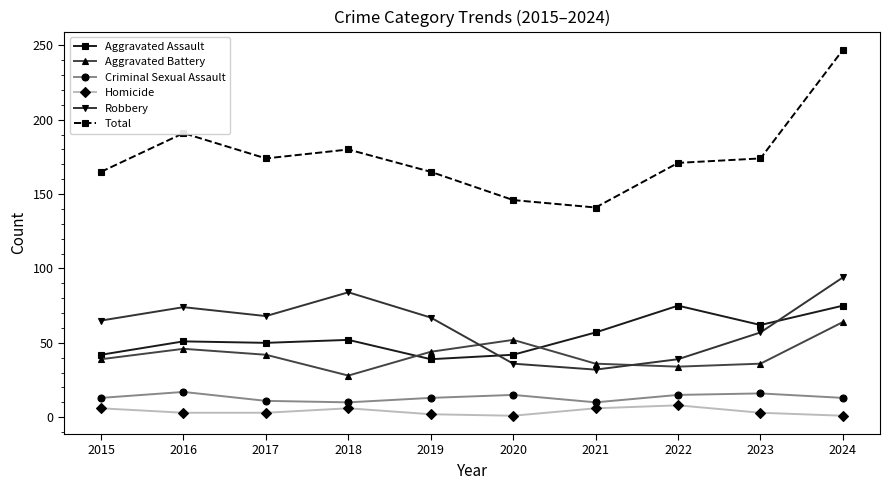

At which category does Total reach its first local valley?

2017